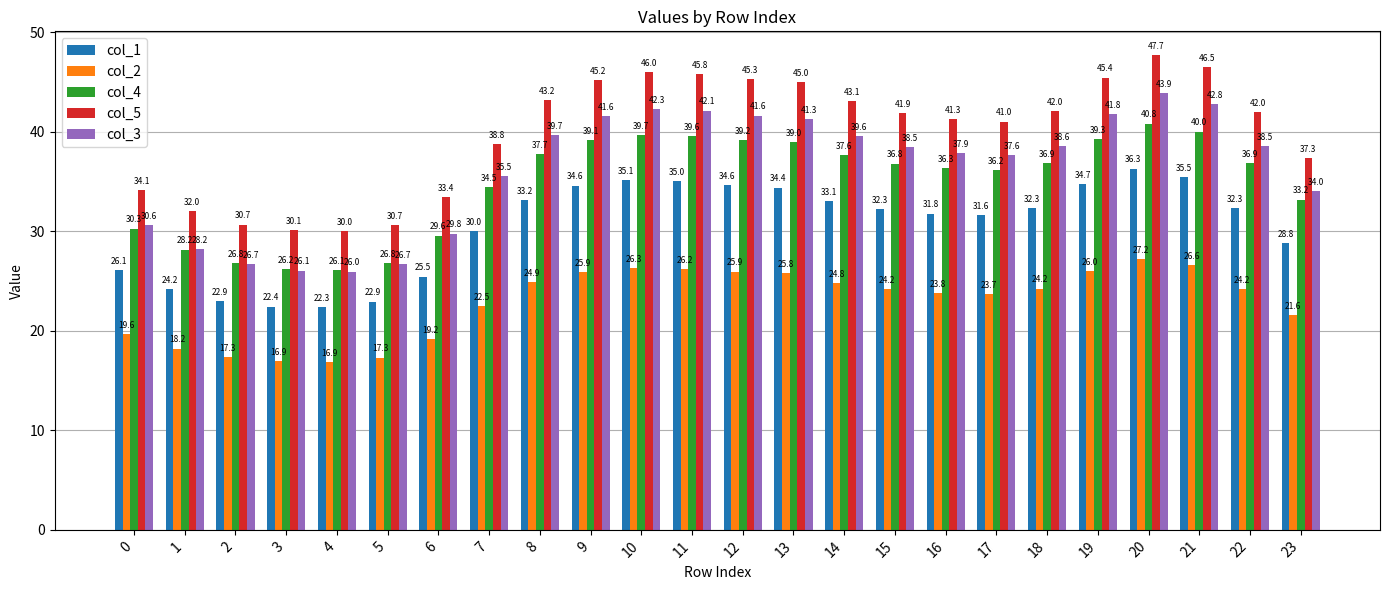

What is the value of the col_3 bar at the 2nd from the left?

28.2